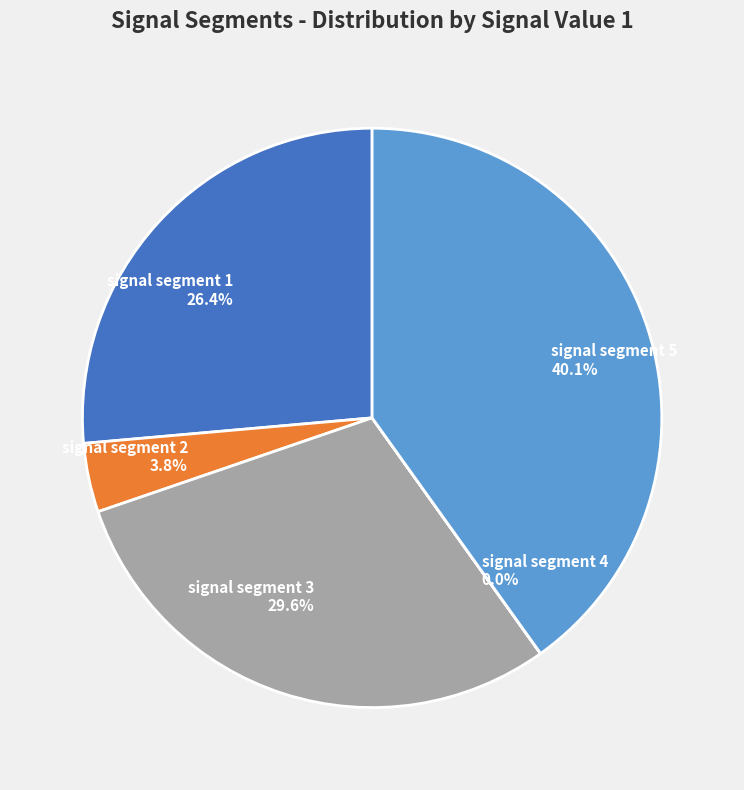

Which slice is the largest?

signal segment 5